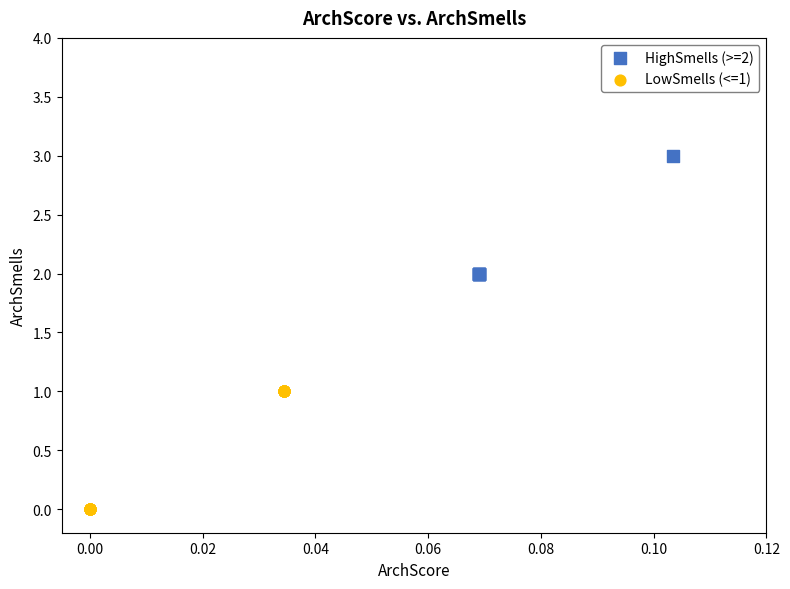

Which series reaches the maximum Y coordinate?

HighSmells (>=2)